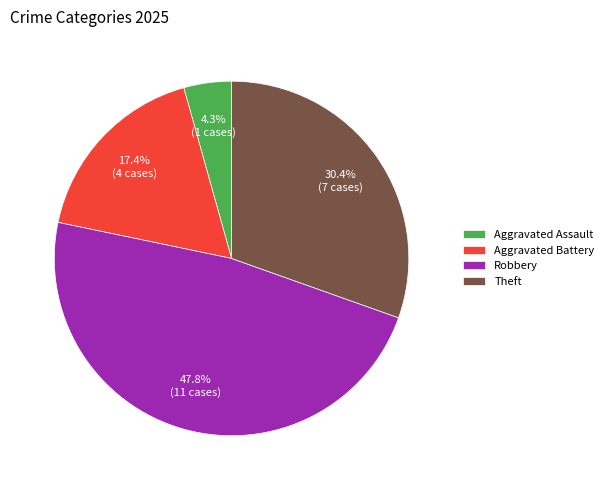

What percentage do Theft and Robbery together represent?

78.3%